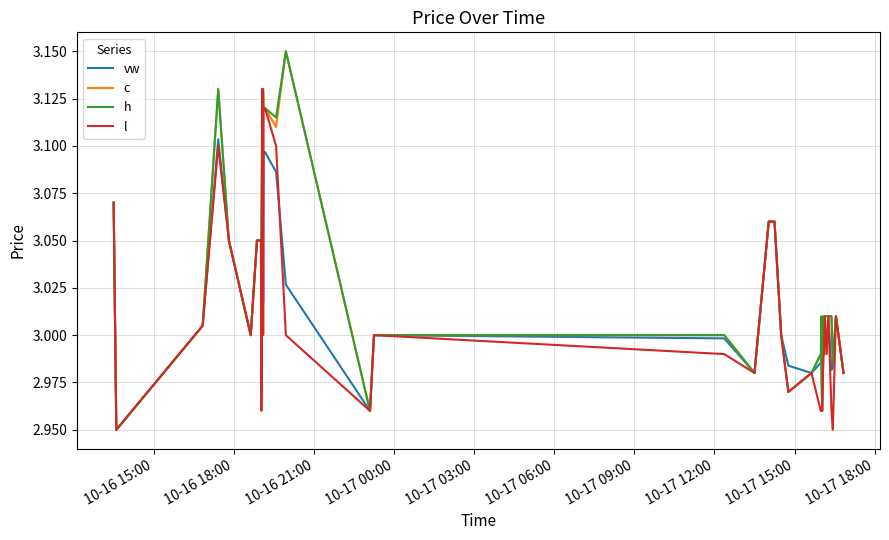

Does the chart display data point markers on the line(s)?

No